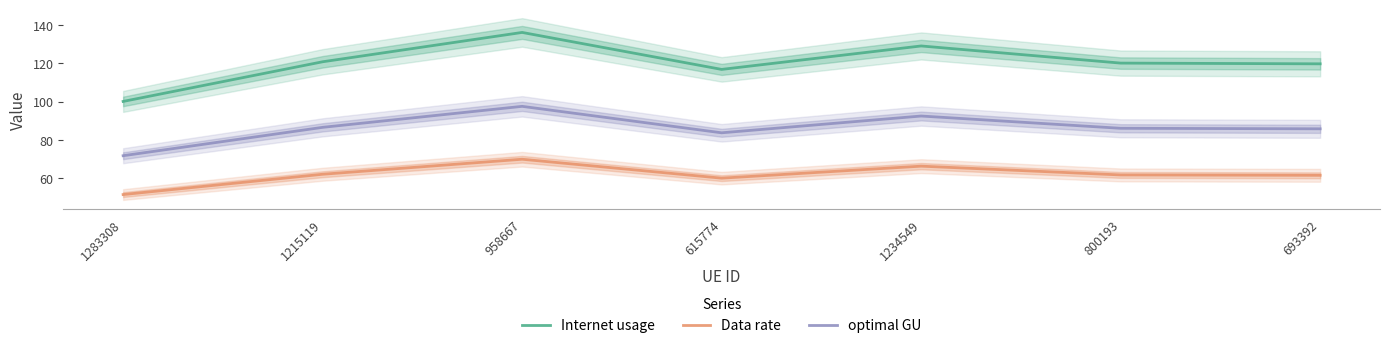

List the labels in order of Data rate value, smallest first.

1283308, 615774, 693392, 800193, 1215119, 1234549, 958667